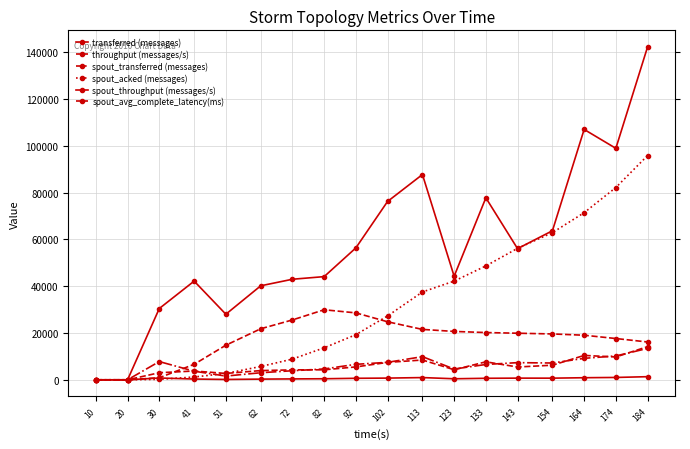

What value does the spout_acked (messages) series have at 164?

71460.0